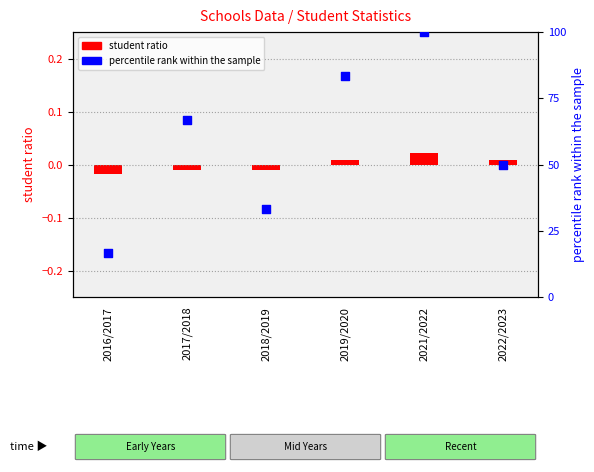

Which series has the widest spread of Y values?

percentile rank within the sample